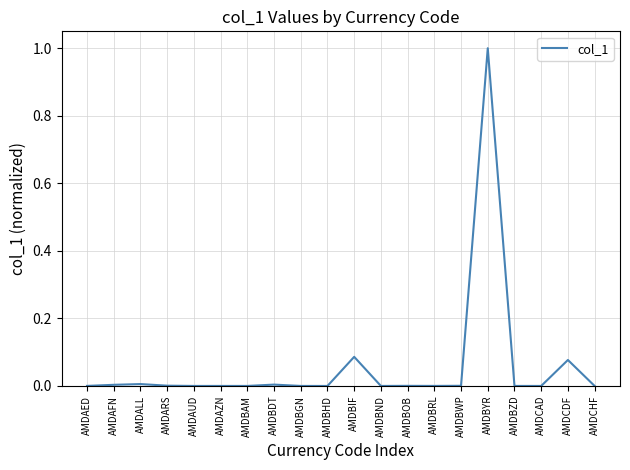

The chart shows a value of 0.0 at AMDBRL. True or false?

True